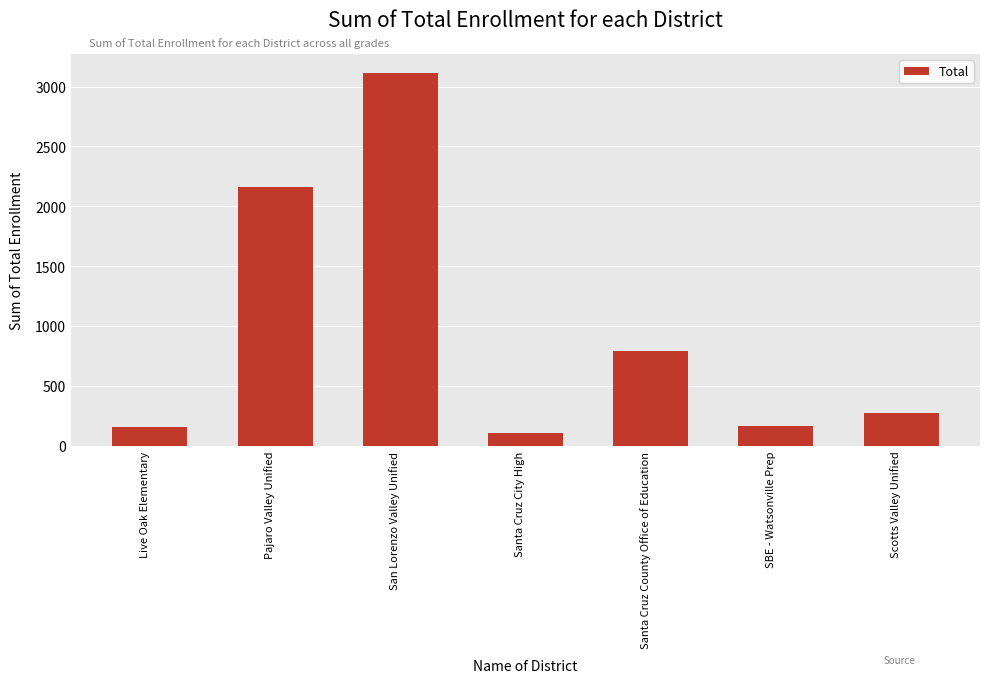

Which has a higher value, Live Oak Elementary or Scotts Valley Unified?

Scotts Valley Unified